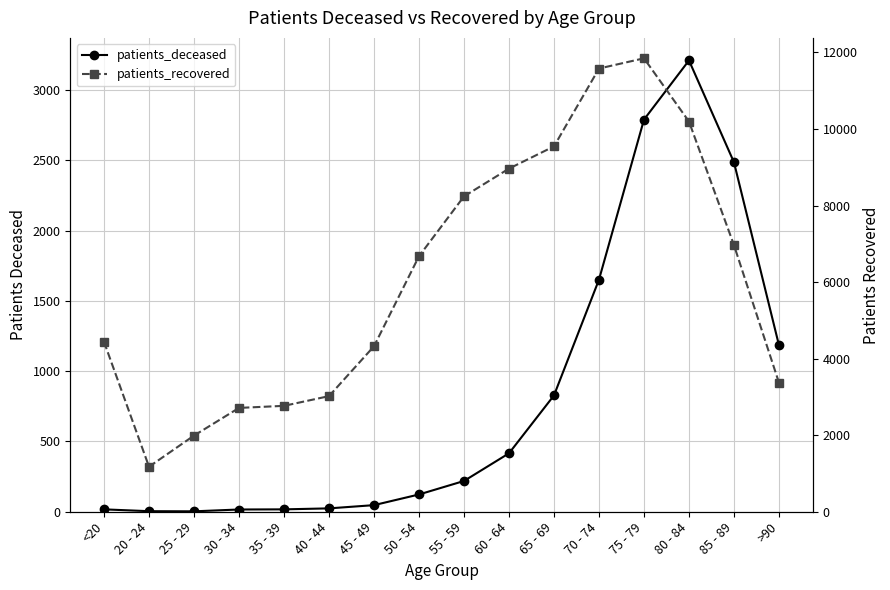

In patients_deceased, how many points are higher than both neighbors (excluding endpoints)?

1